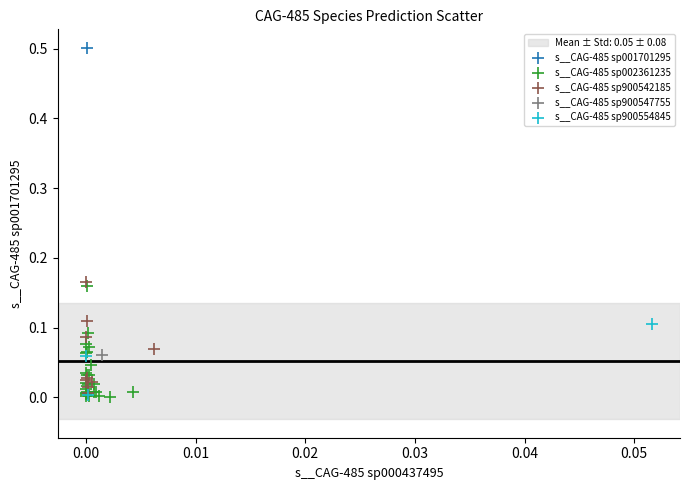

Which series reaches the maximum Y coordinate?

s__CAG-485 sp001701295